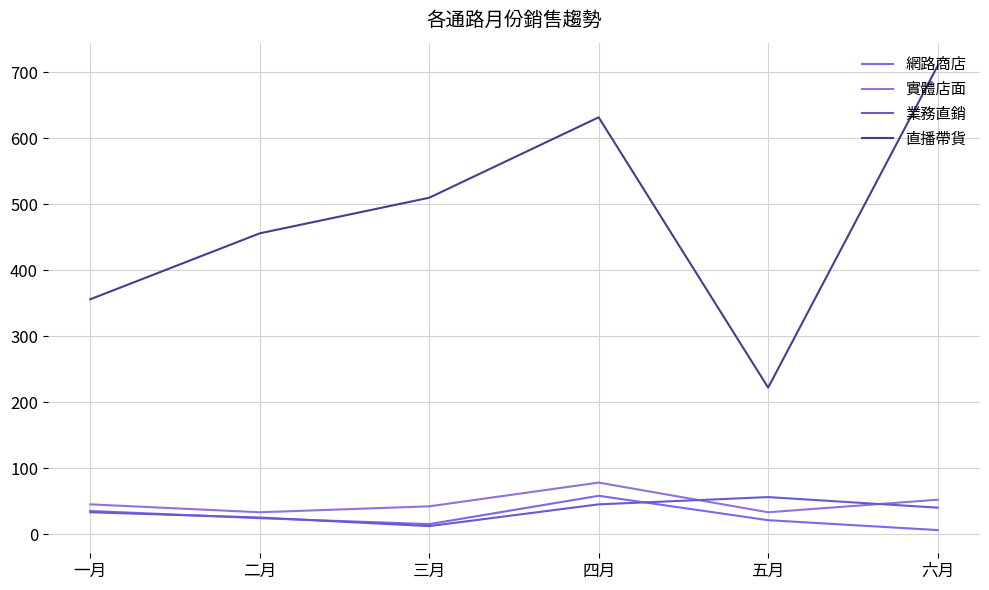

At which label does 實體店面 first exceed 45?

四月